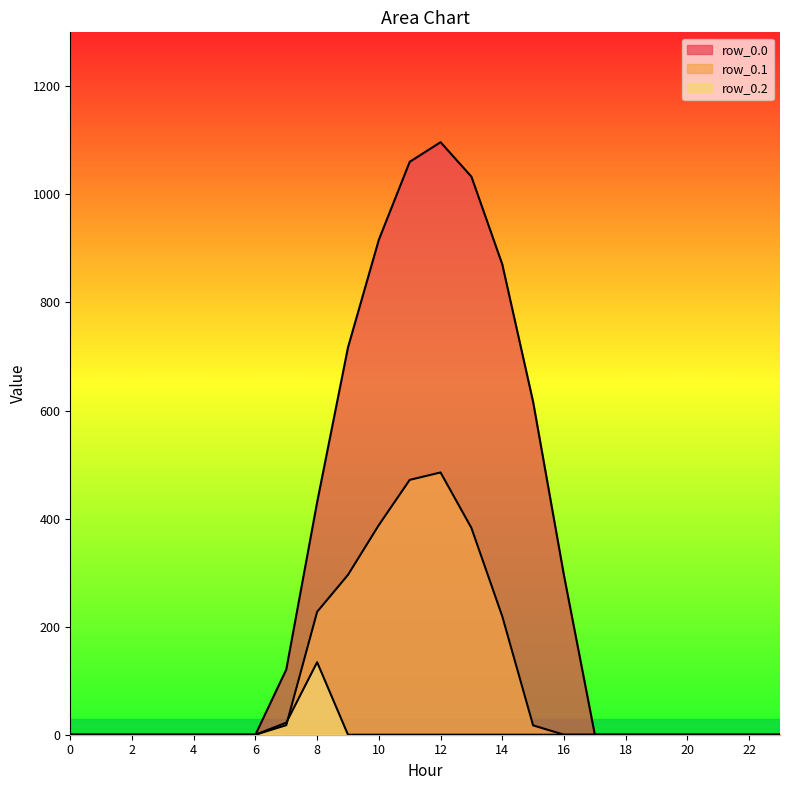

Where is the first local maximum for row_0.0?

12